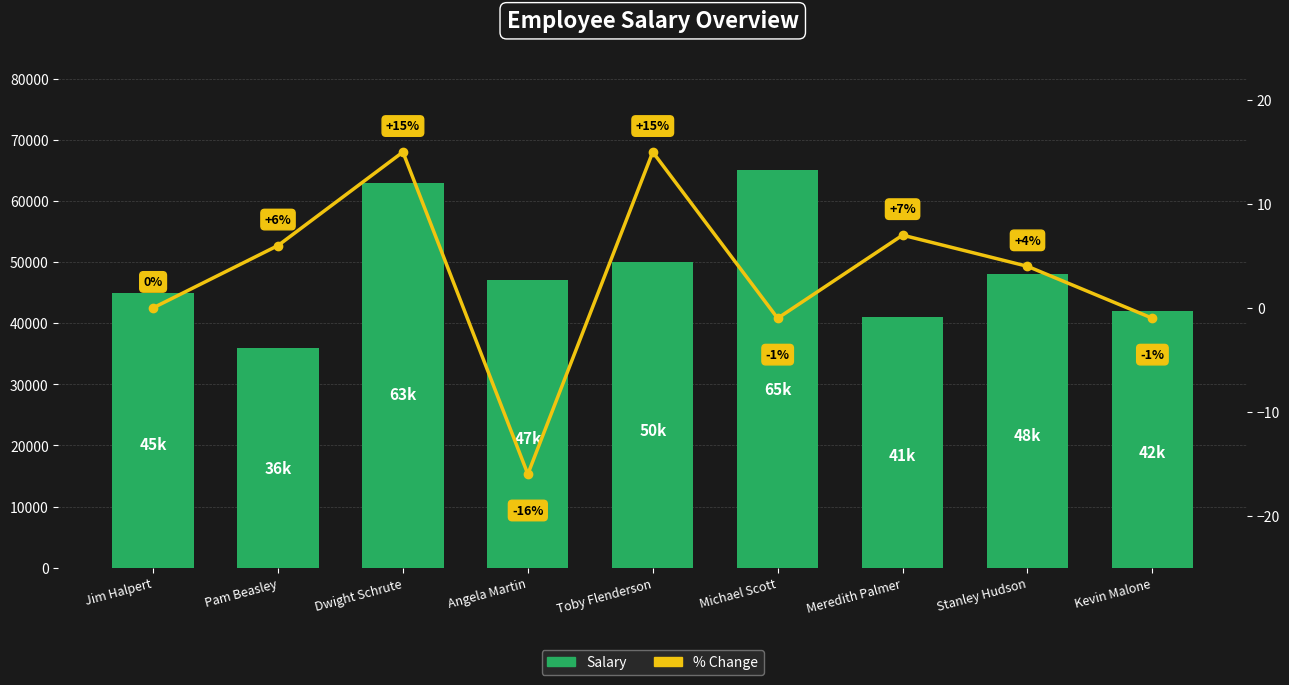

Which series has the largest range (max minus min)?

Salary